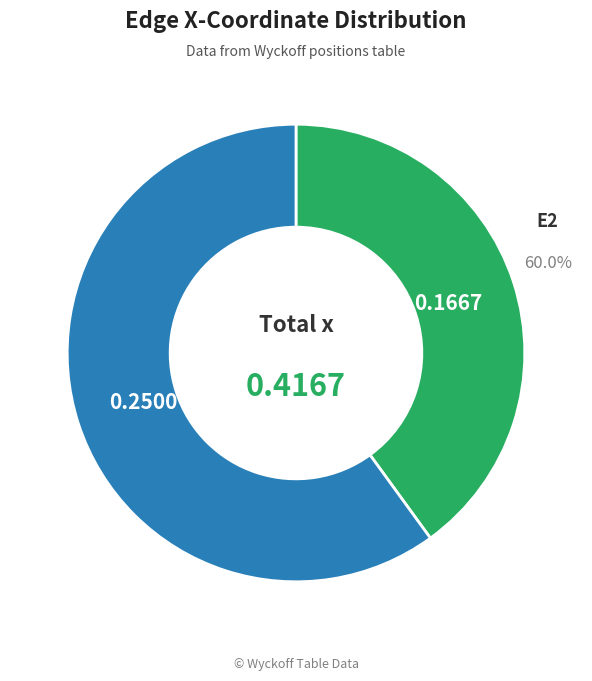

Do E2 and E1 together represent more than half of the pie?

Yes